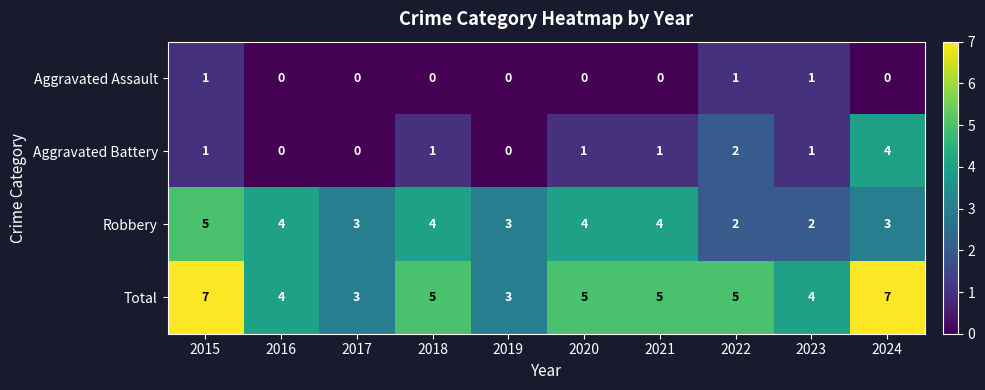

What is the greatest value displayed?

7